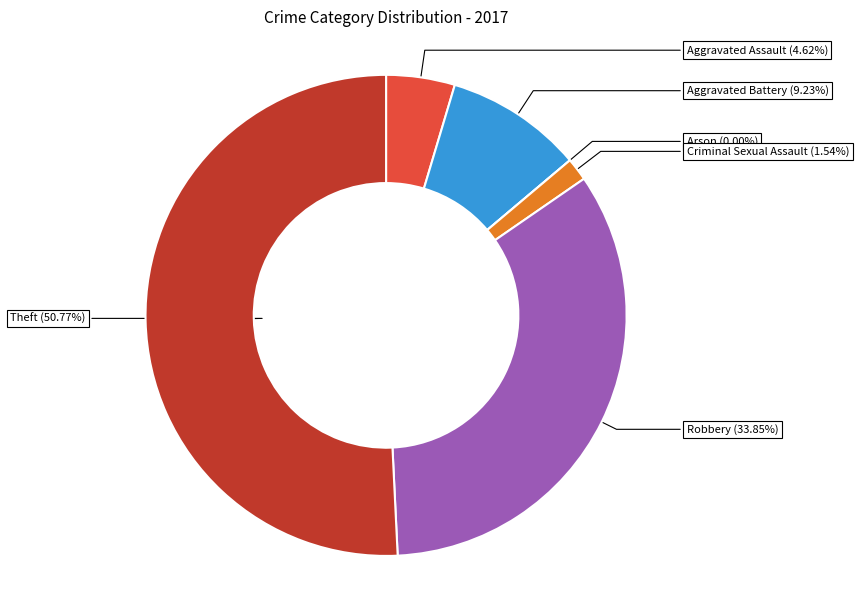

True or false: Robbery accounts for 20% of the total.

False